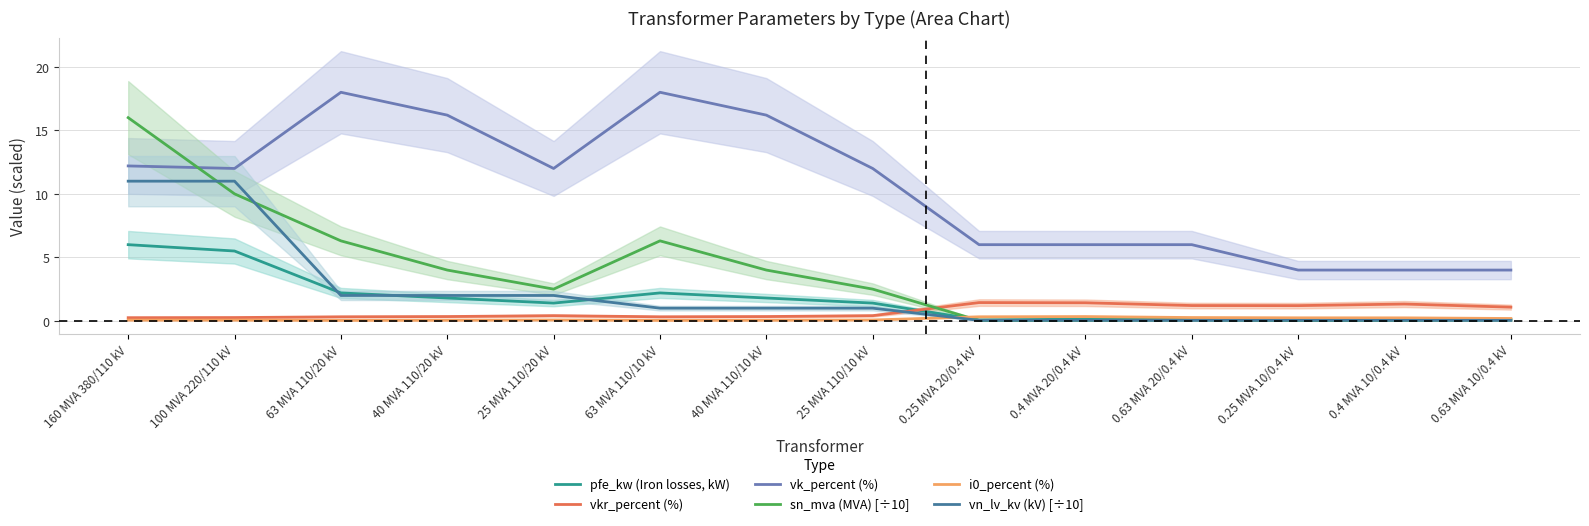

Which series has the widest spread of values?

sn_mva (MVA) [÷10]